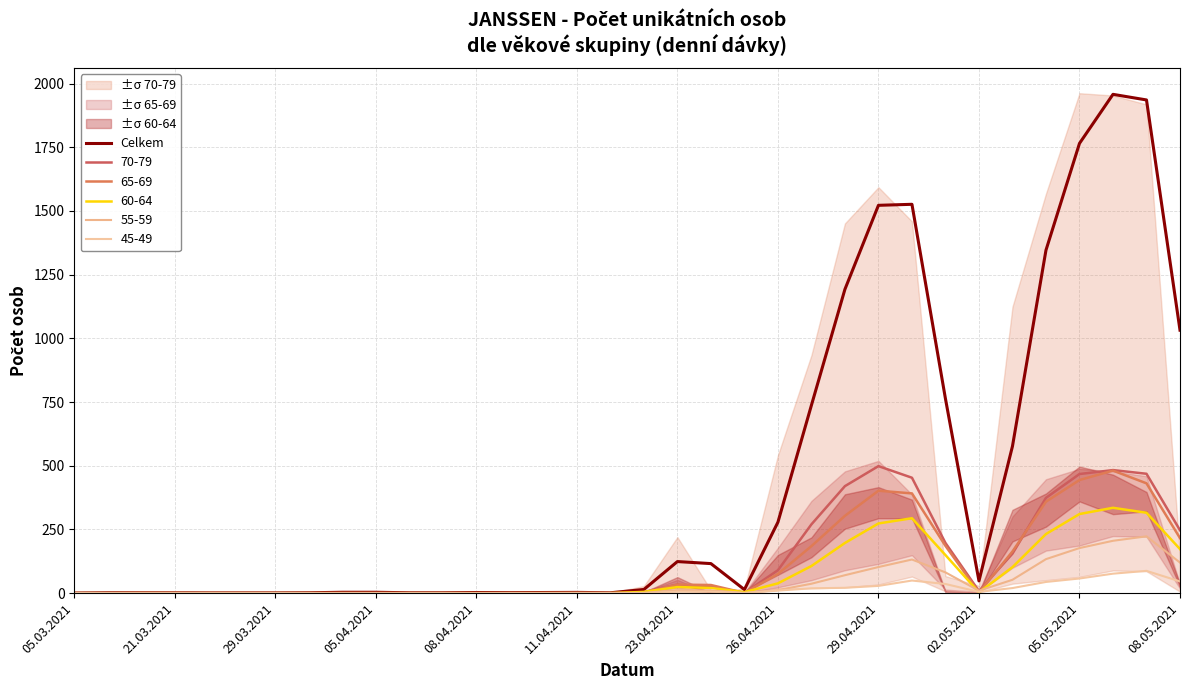

Where is the first local minimum?

13